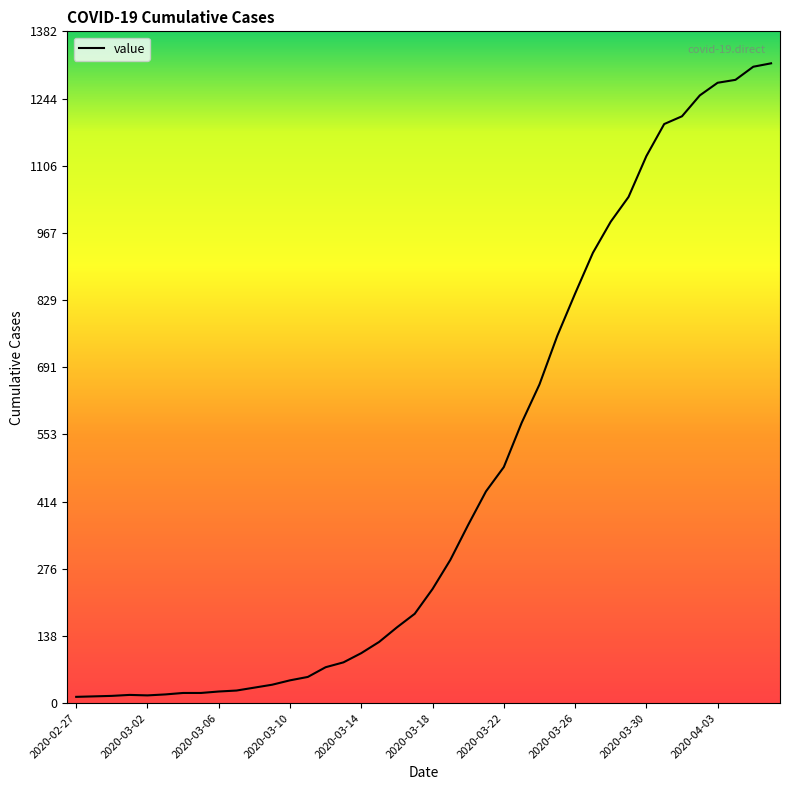

What is the maximum value shown in the chart?

1317